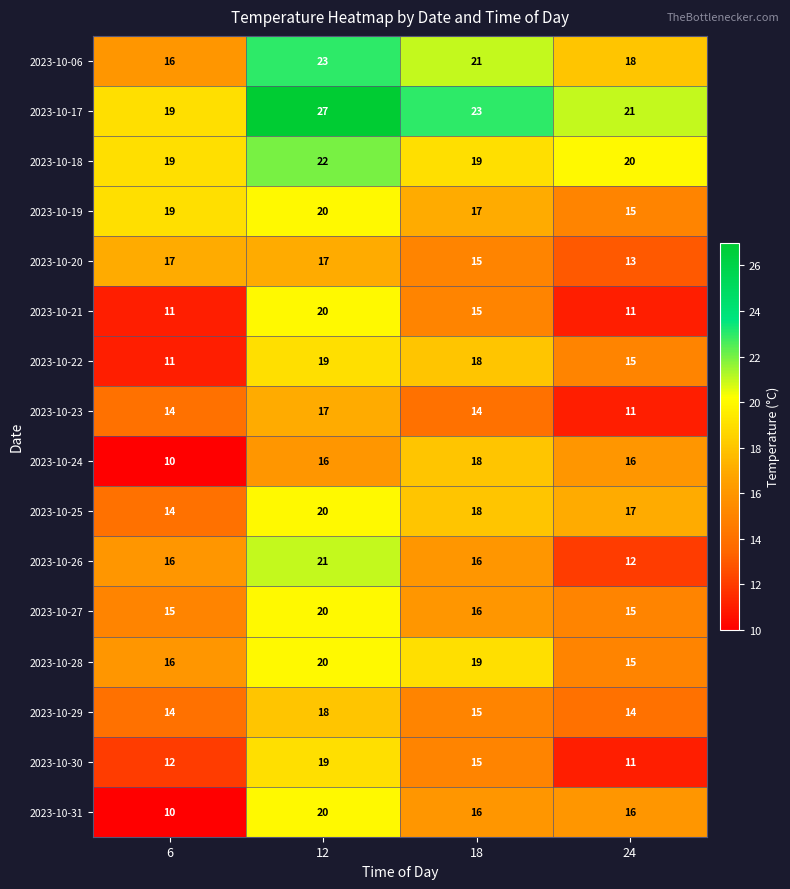

Is it true that 2023-10-18 equals 34 at 18?

False